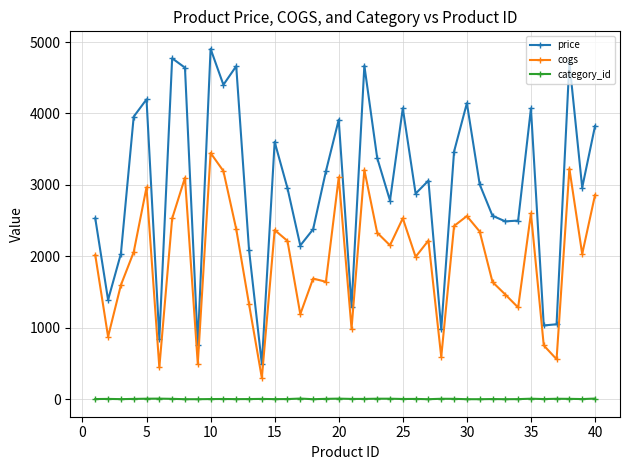

How many values in the category_id series are below 5?

20